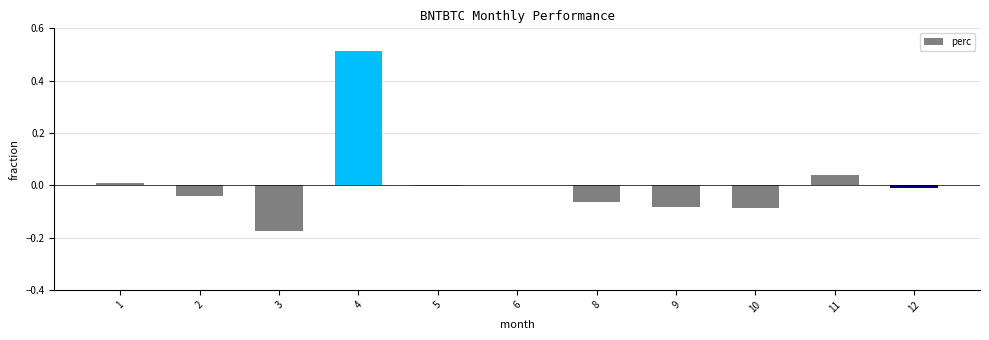

At which category does the chart reach its peak across all series?

4